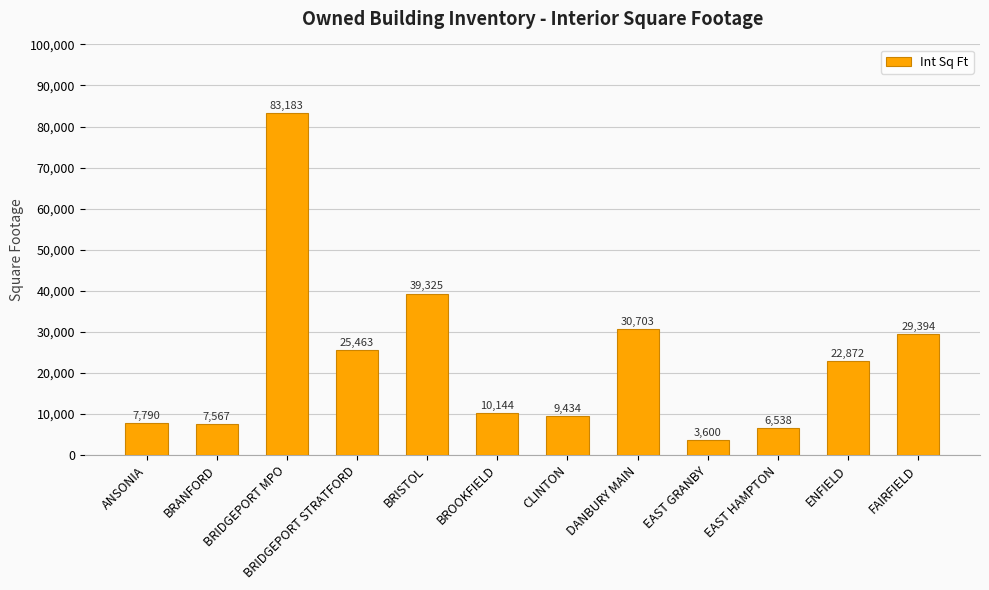

What is the maximum value shown in the chart?

83183